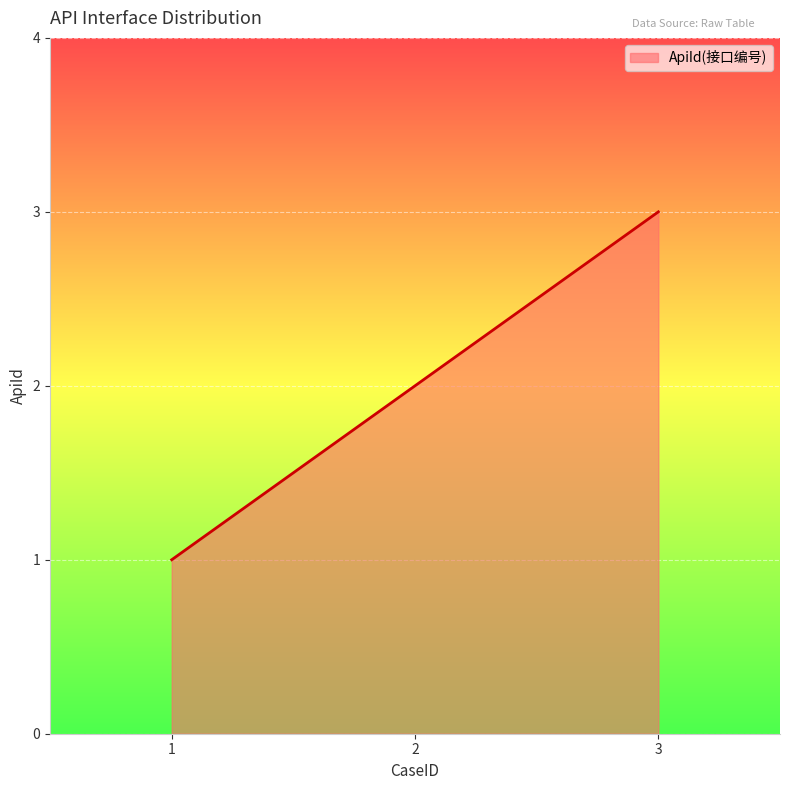

What is the minimum value shown in the chart?

1